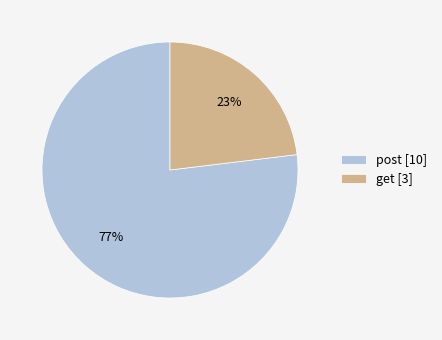

Which slice represents more than half of the pie?

post